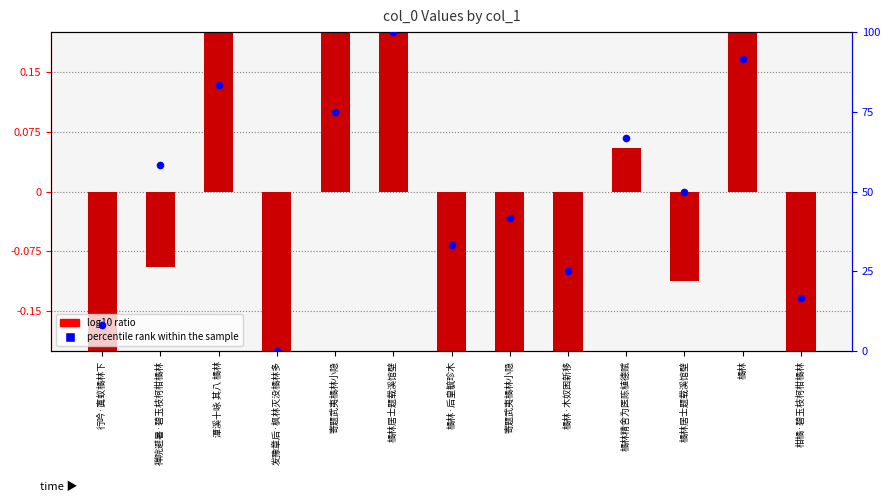

At which category is the sum across all series the highest?

橘林居士题载溪馆壁